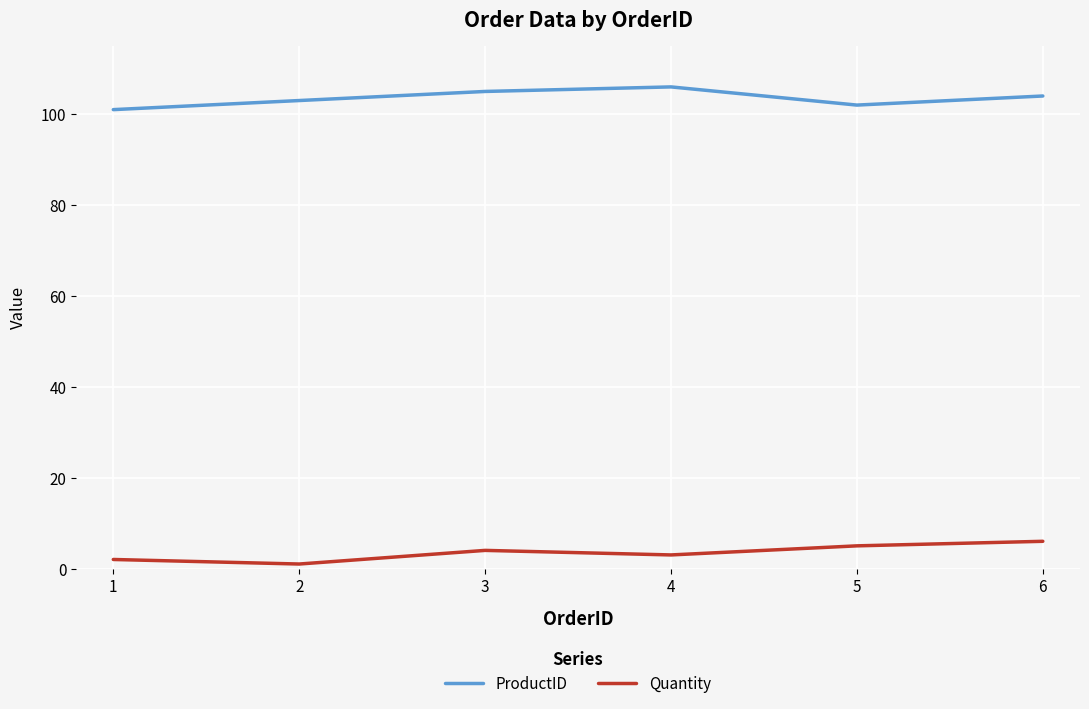

How many interior local valleys does the ProductID series have?

1